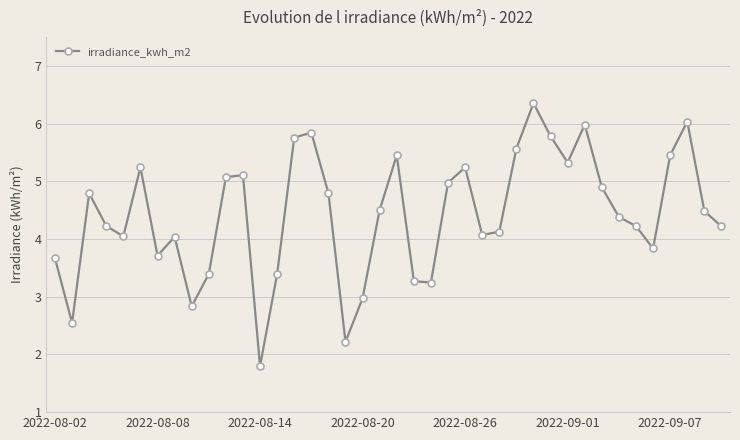

What is the greatest value displayed?

6.4